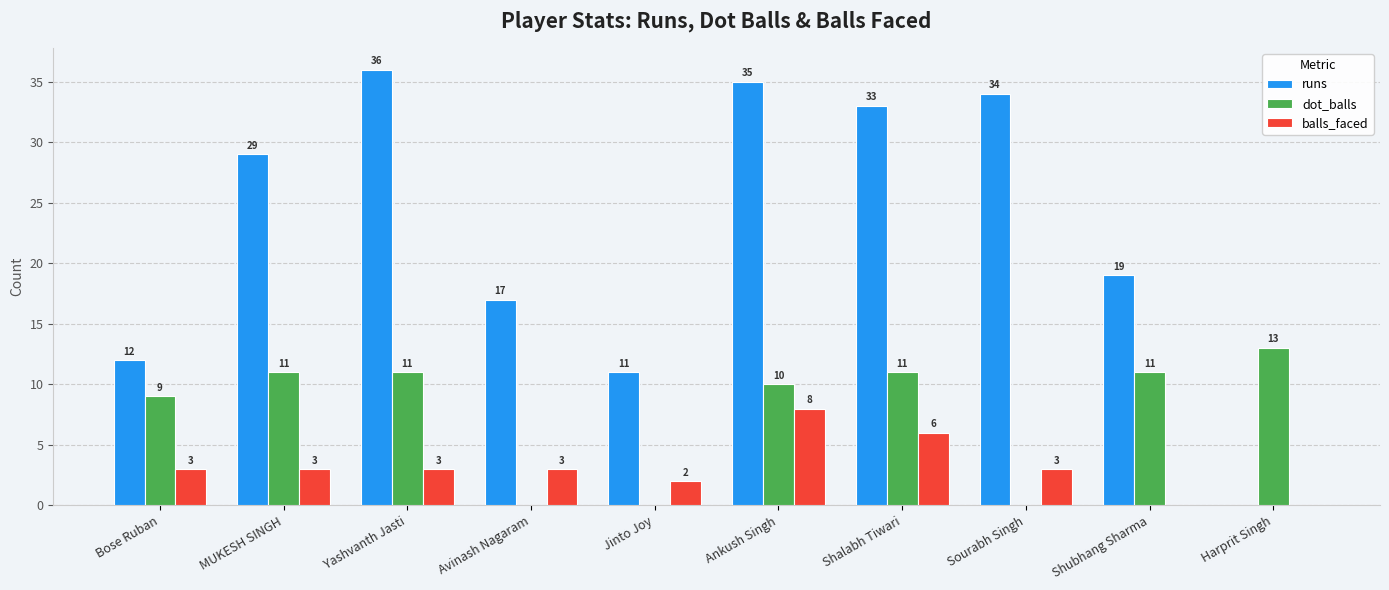

At which label is dot_balls closest to 6?

Bose Ruban